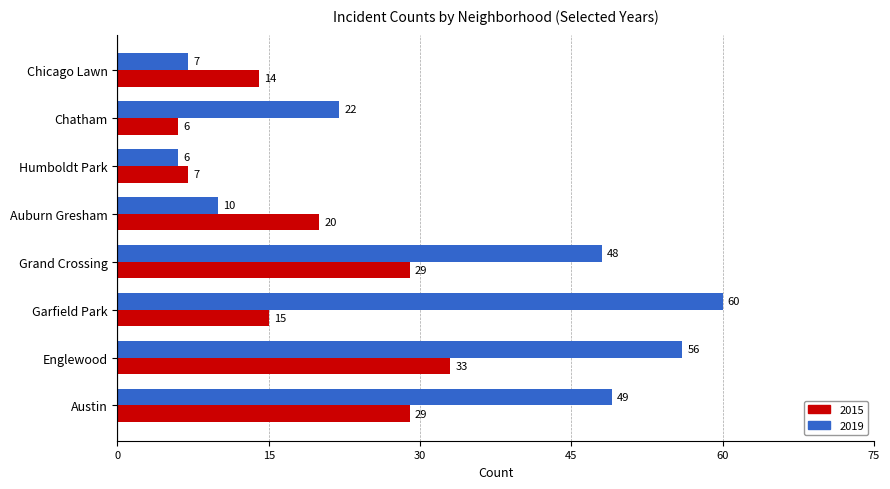

Rank the series at Auburn Gresham from lowest to highest value.

2019, 2015